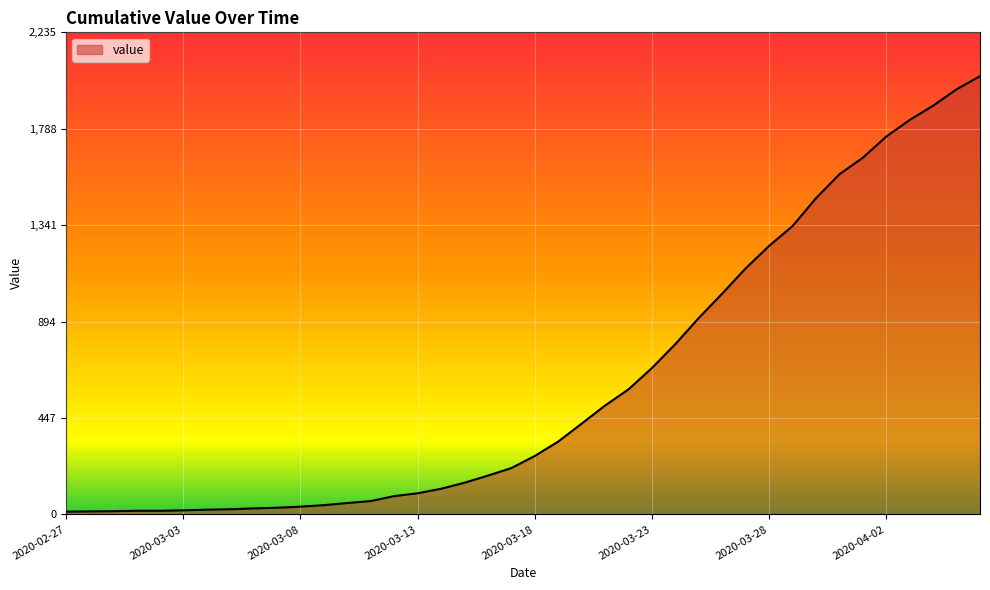

What is the maximum value shown in the chart?

2032